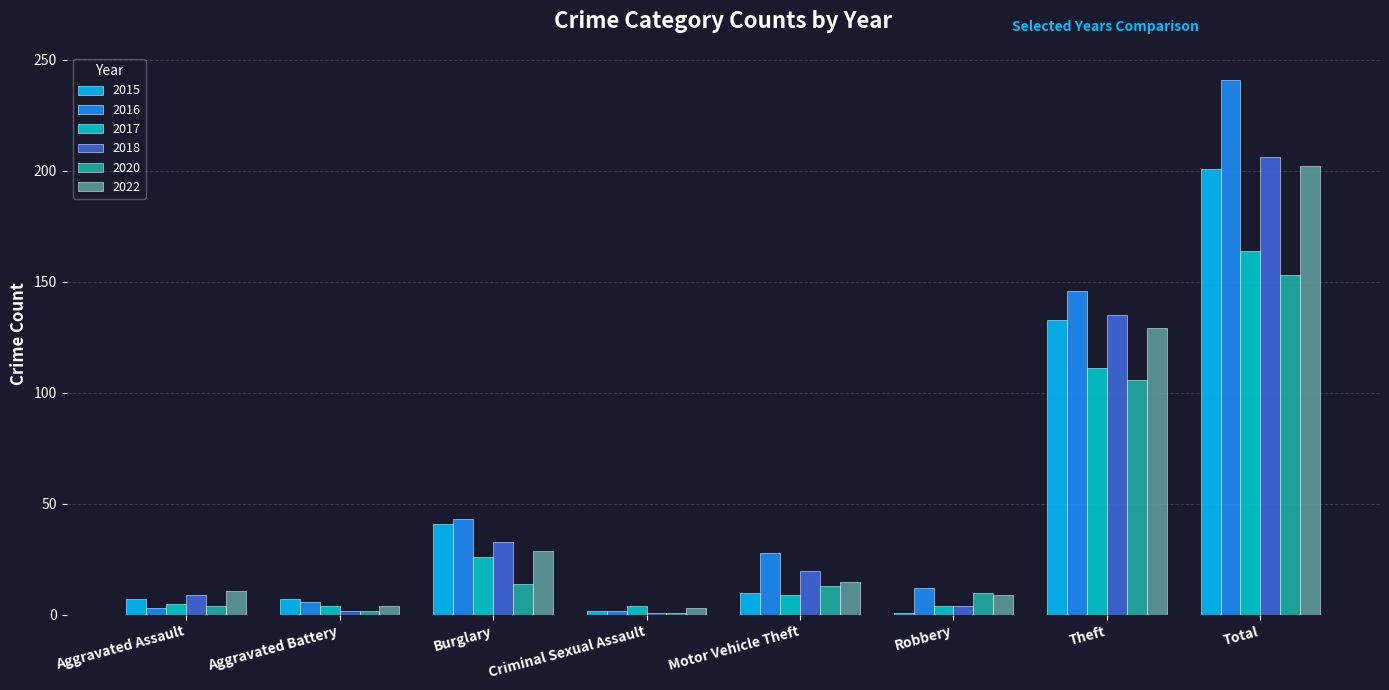

What is the sum of all 2018 values?

410